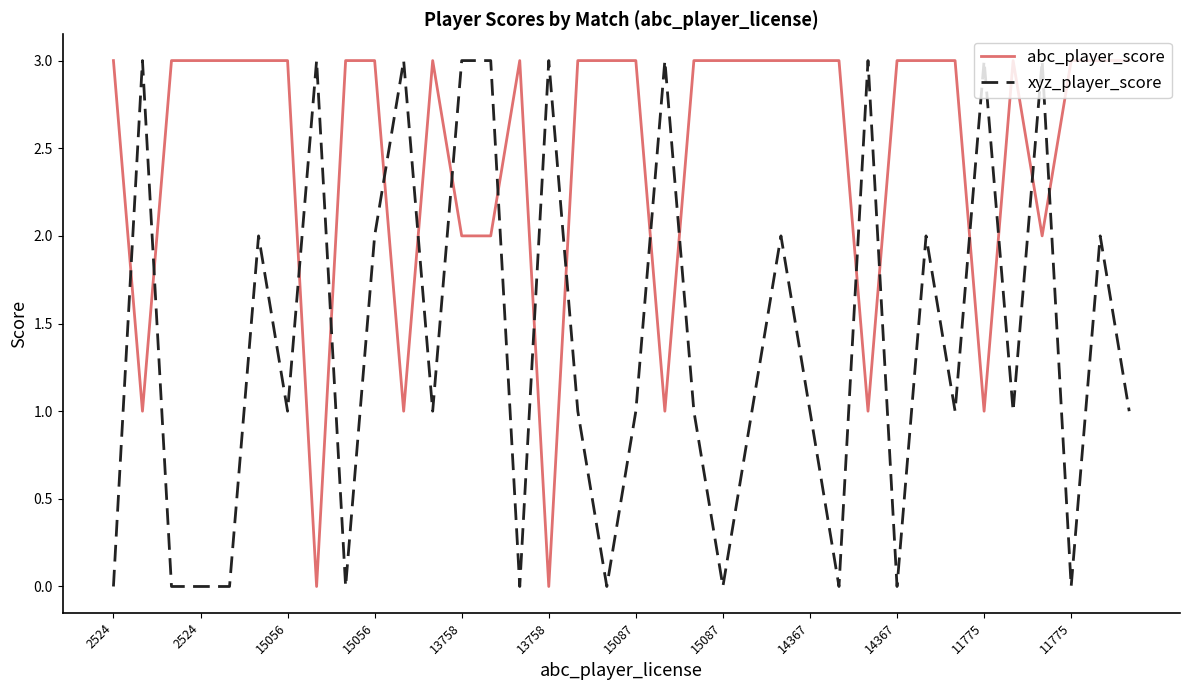

How many lines are shown in the chart?

2